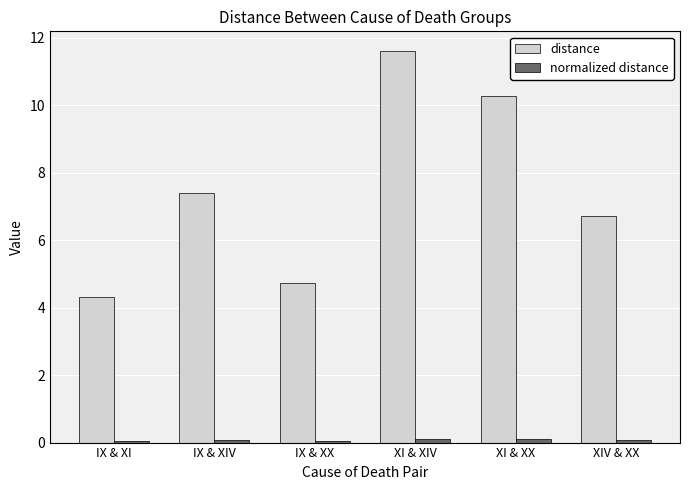

What is the sum of the distance values at XI & XIV and IX & XX?

16.3